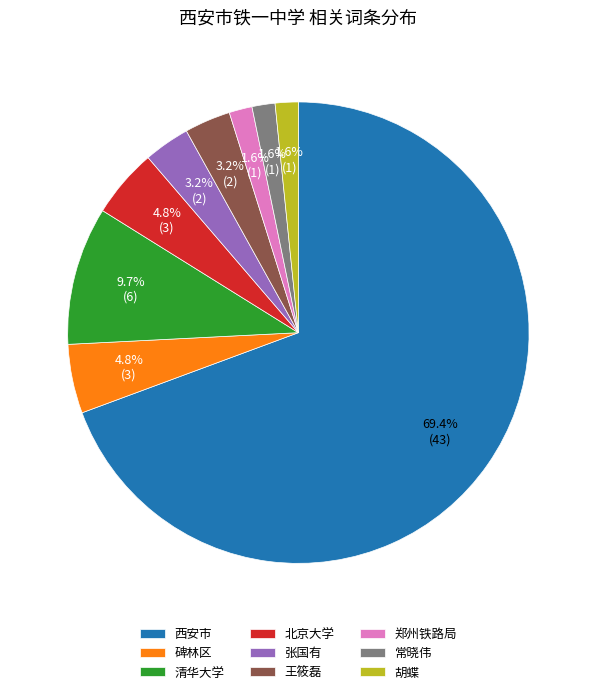

Which category has the biggest portion of the pie?

西安市